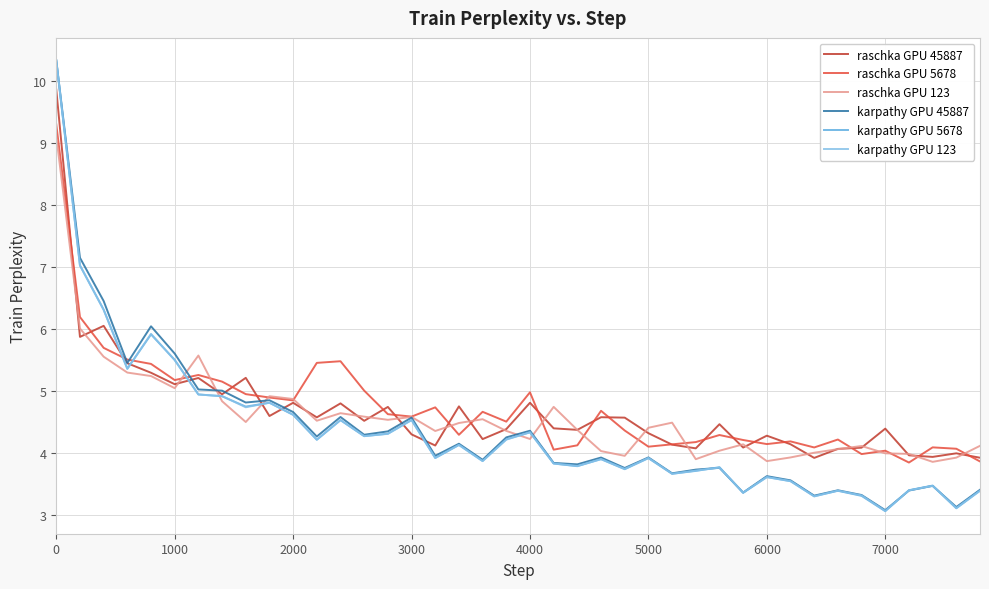

True or false: karpathy GPU 45887 has more than 1 interior local peaks.

True